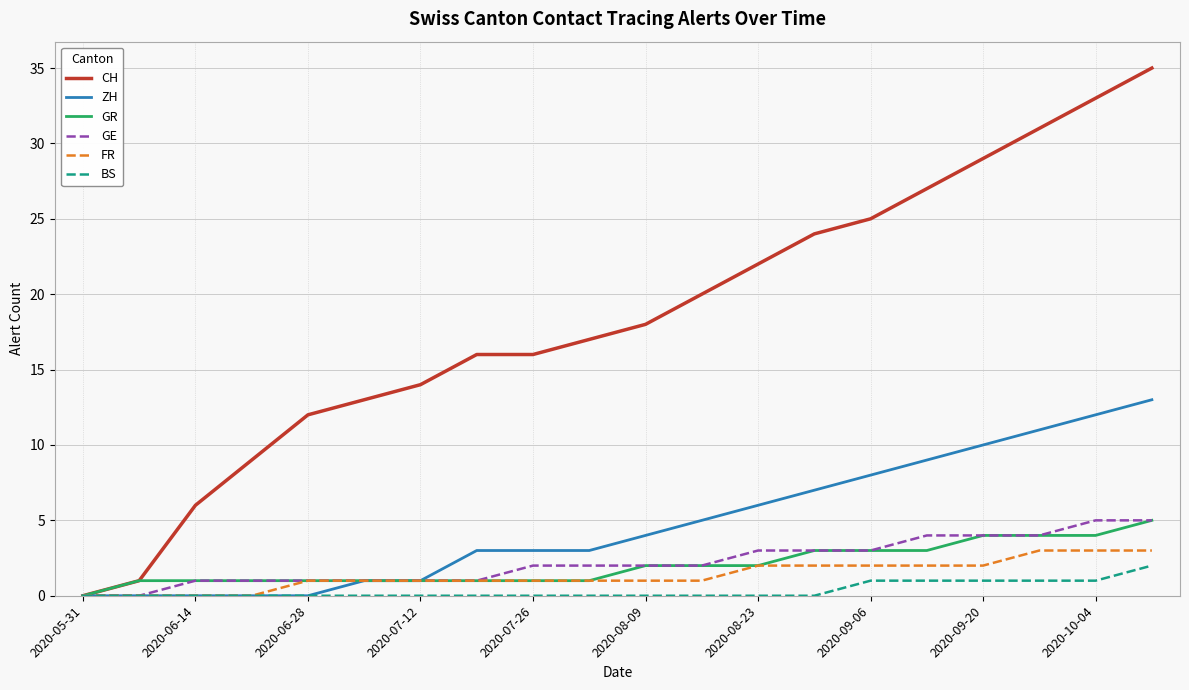

Which series has the largest total across all categories?

CH